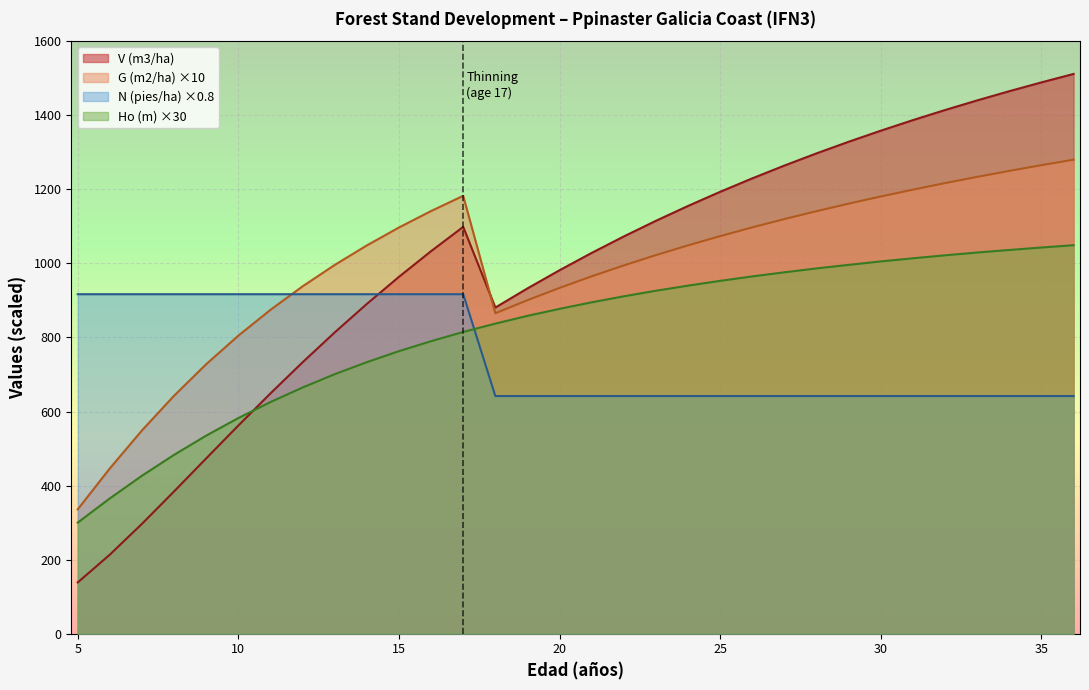

The value of Ho (m) at 34 is 505.1. True or false?

False